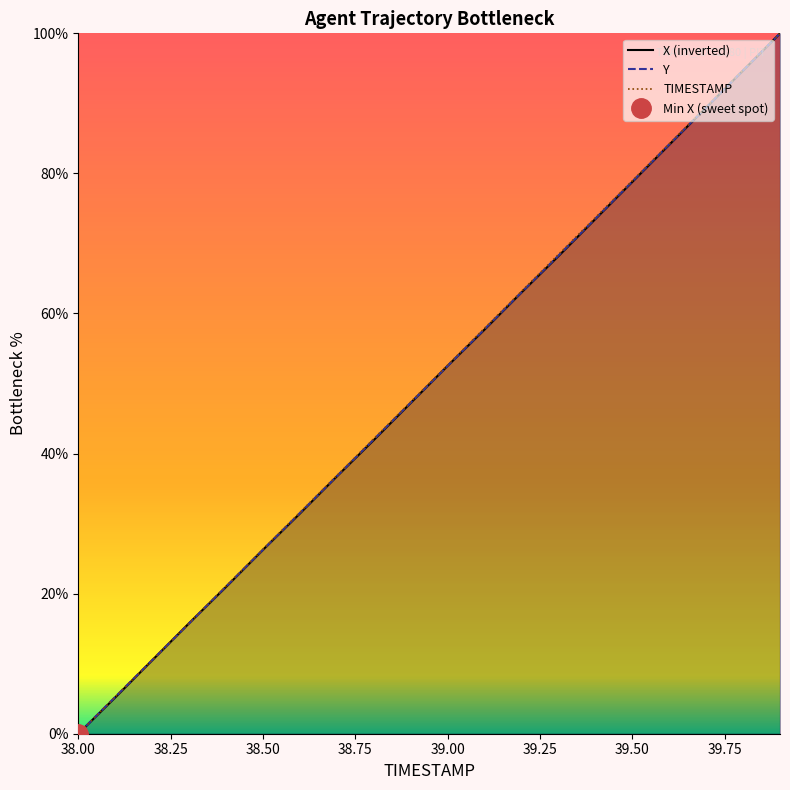

What is the sum of all X values?

998.0